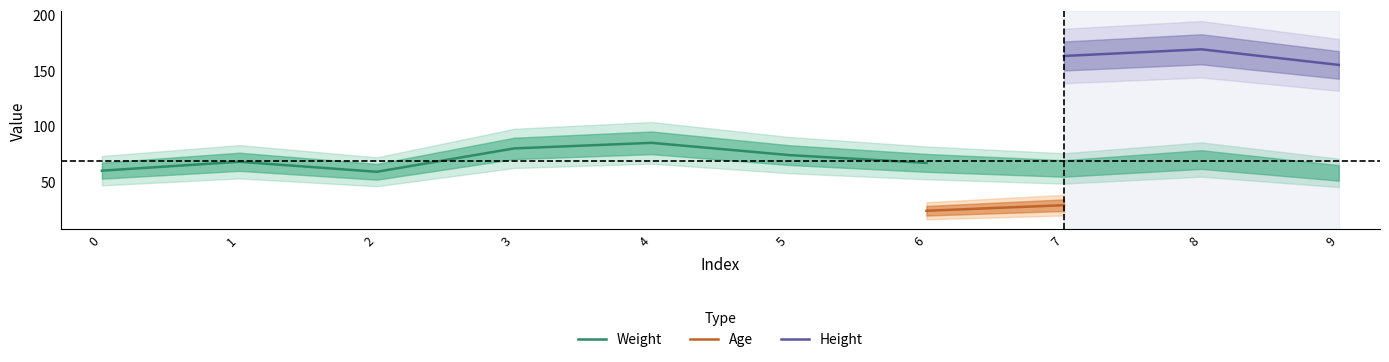

Between 4 and 8, which is larger?

4